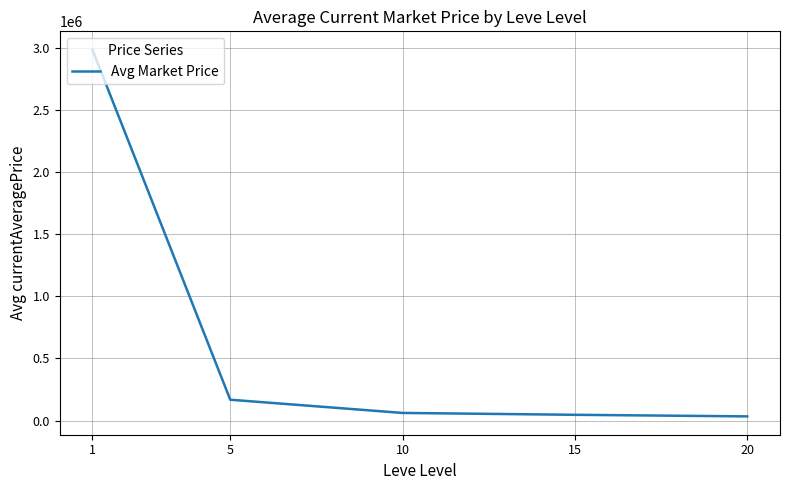

What is the minimum value shown in the chart?

34099.4